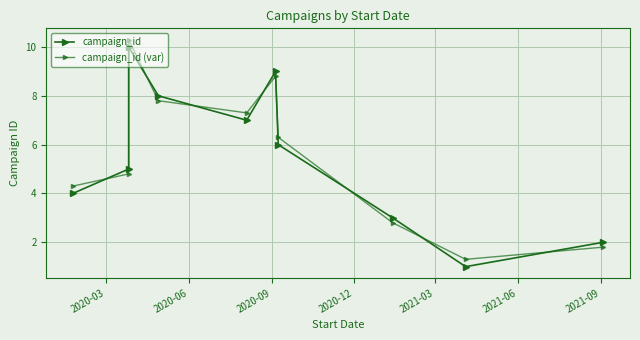

The campaign_id (var) series shows 11.1 at 2020-12. True or false?

False